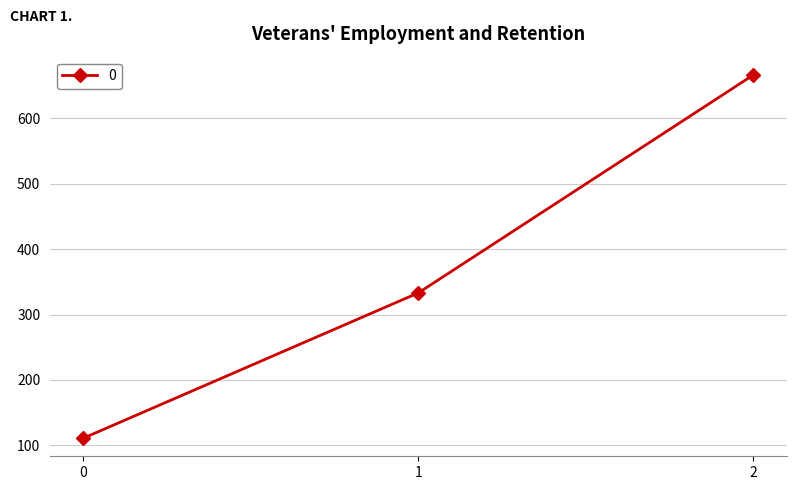

What is the change in value from 0 to 1?

+222.2